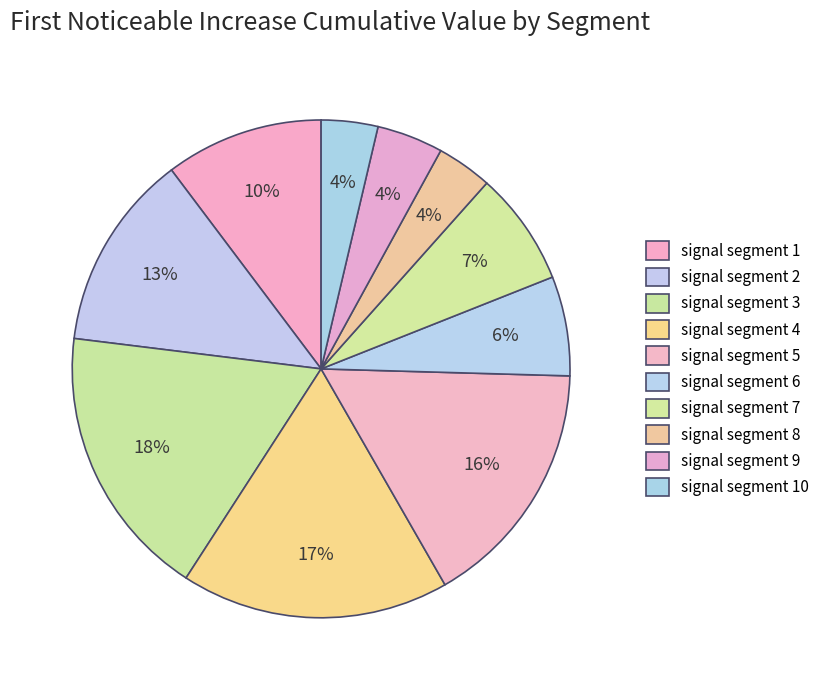

Count the number of slices in the pie.

10